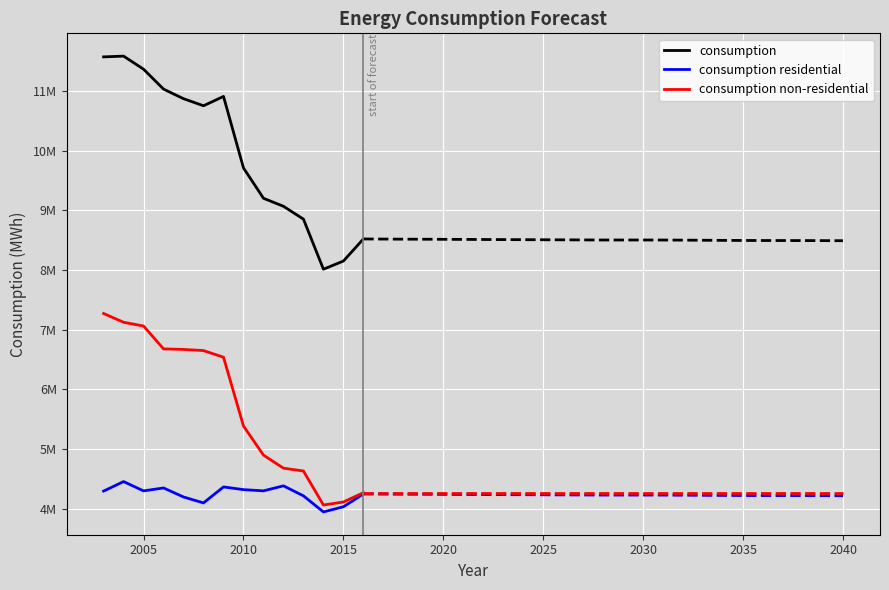

What is the maximum value shown in the chart?

11581569